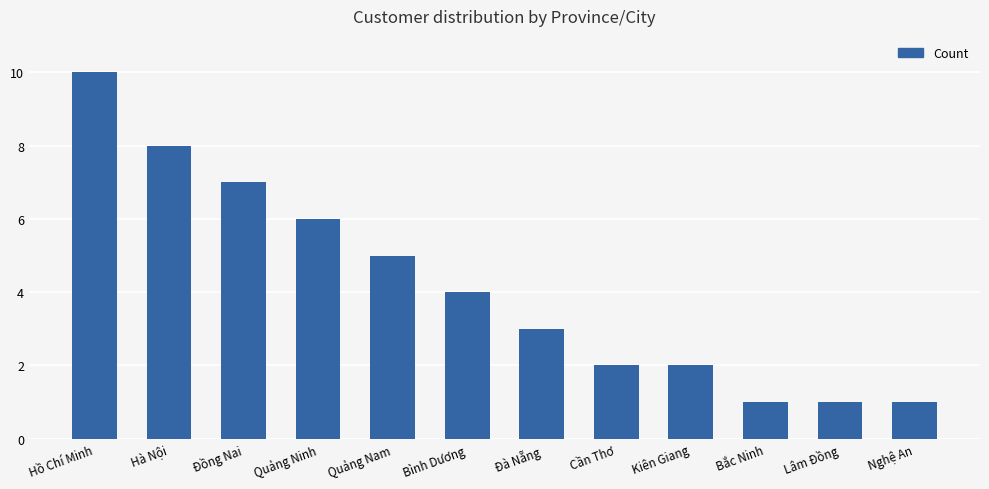

The value at Quảng Ninh is 6. True or false?

True